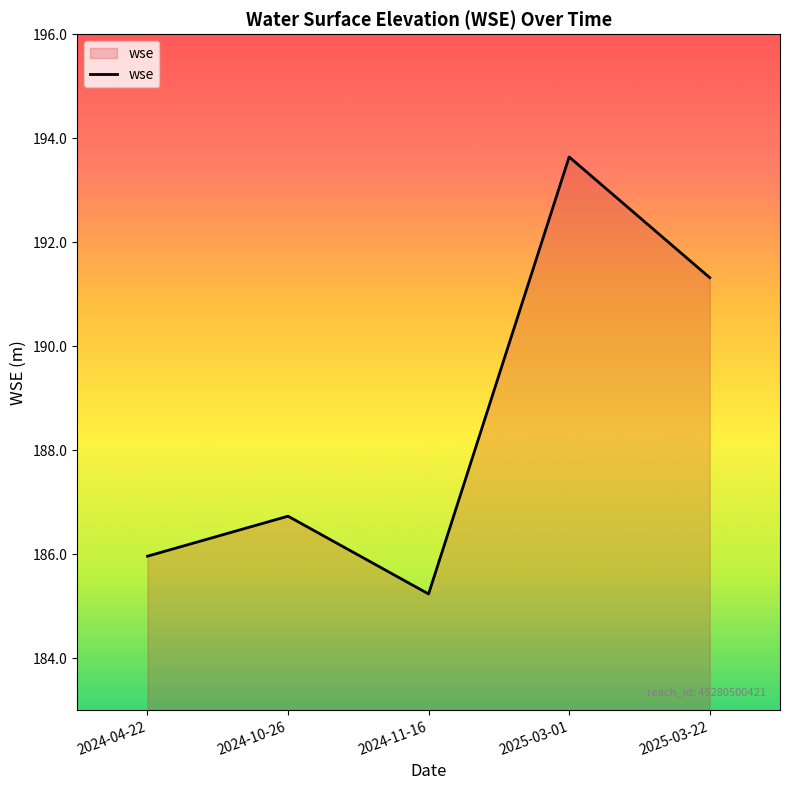

Rank the categories by value from lowest to highest.

2024-11-16, 2024-04-22, 2024-10-26, 2025-03-22, 2025-03-01